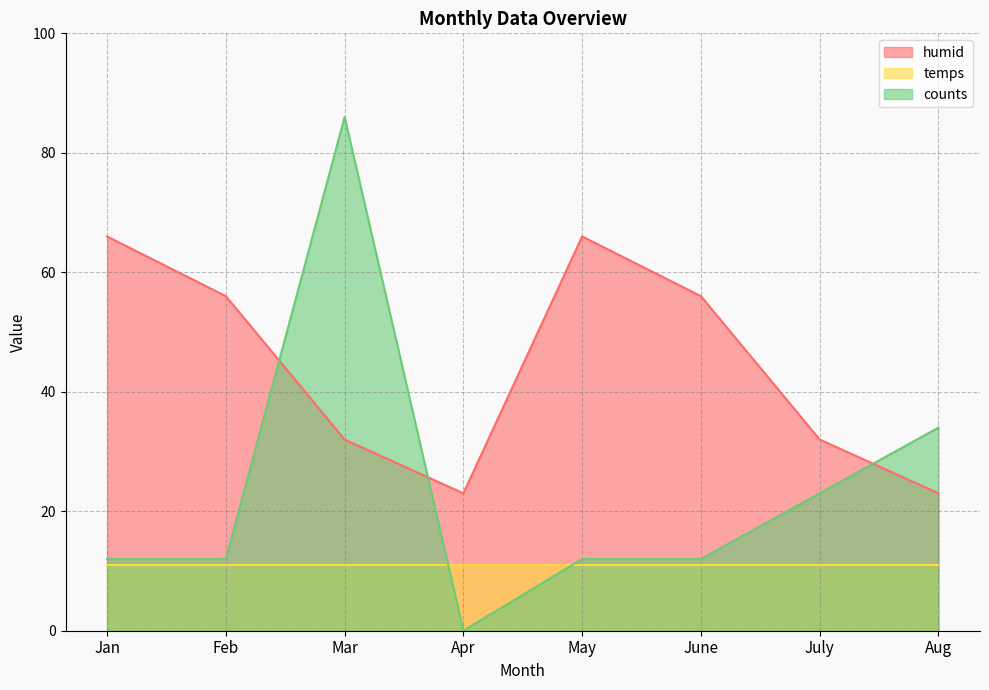

What is the approximate value of humid at July?

32